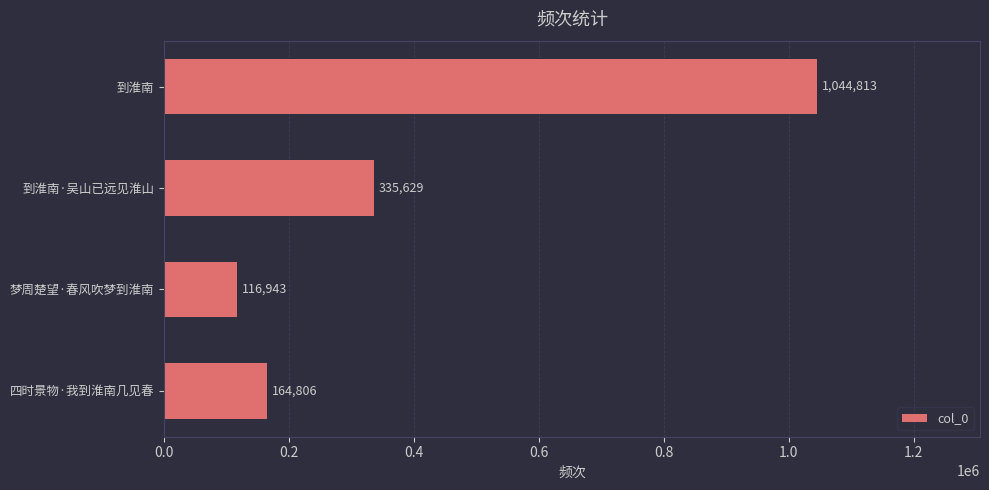

Are the bars grouped side by side (vs. stacked)?

No